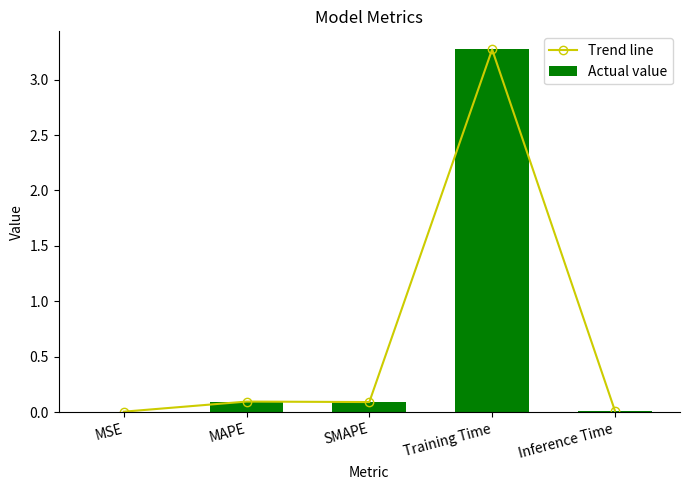

How many categories are shown in the chart?

5